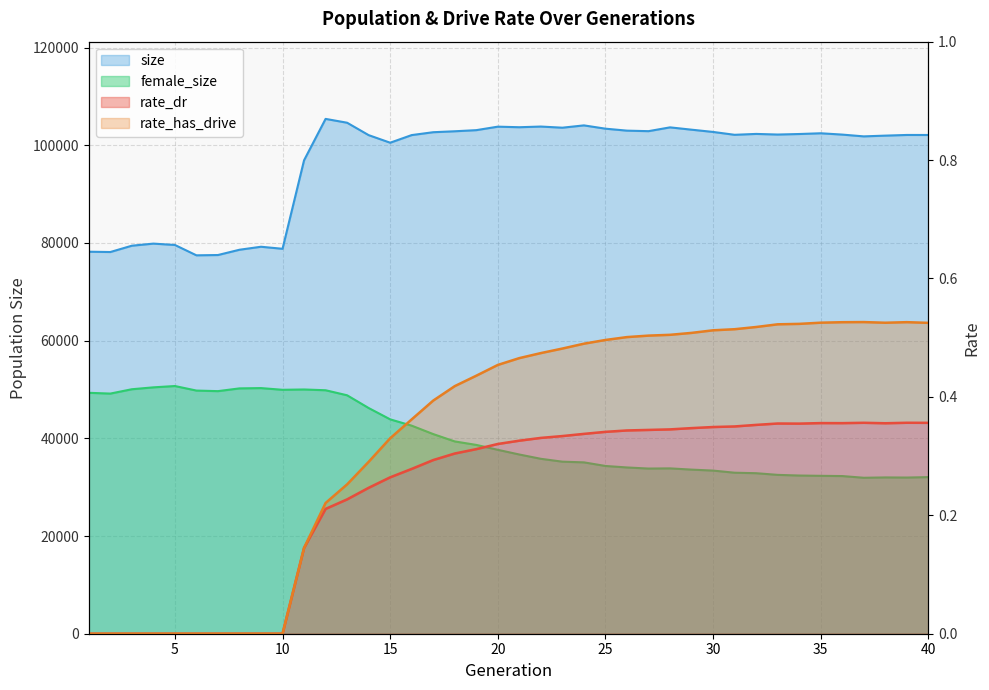

At which label is rate_has_drive closest to 0?

1